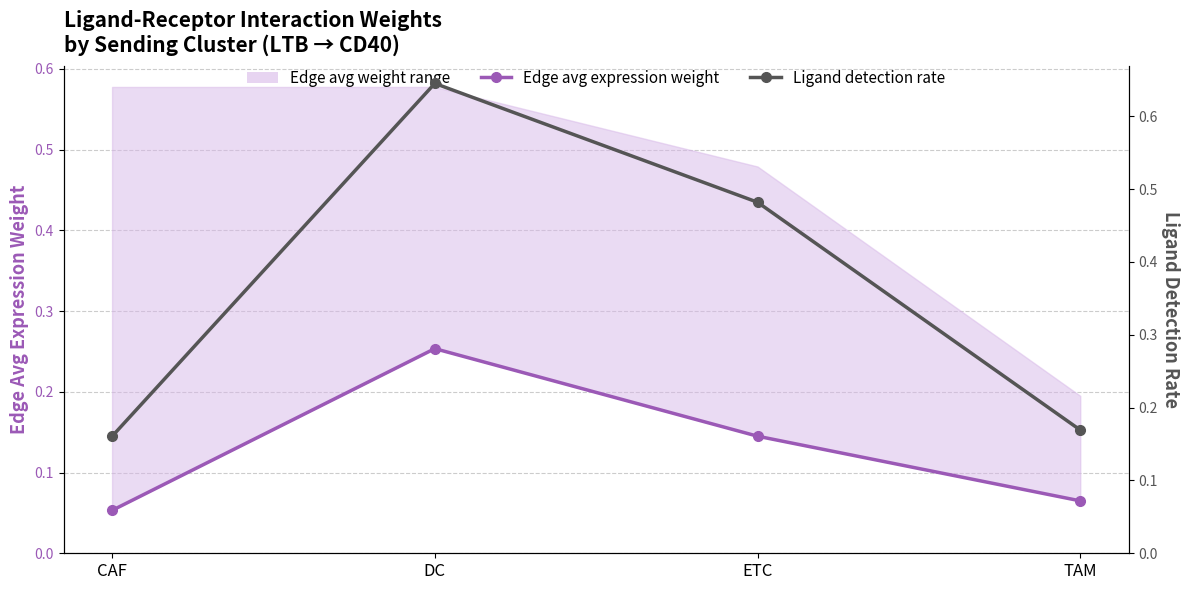

Rank the series at ETC from lowest to highest value.

Edge avg expression weight, Ligand detection rate